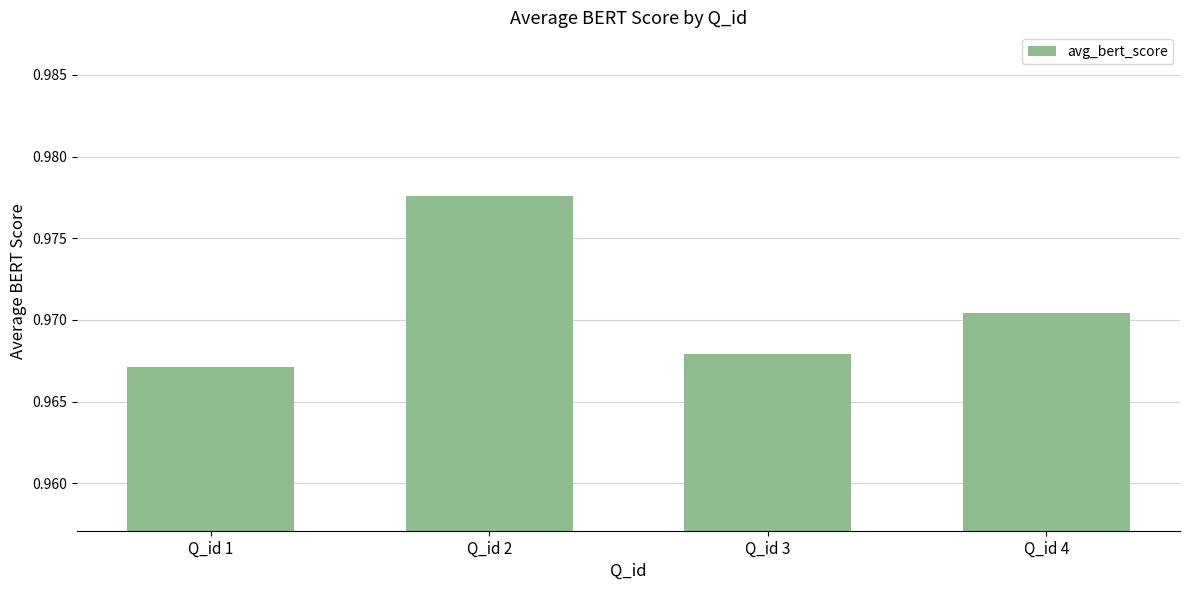

Is it true that the value at Q_id 2 is 0.5?

False